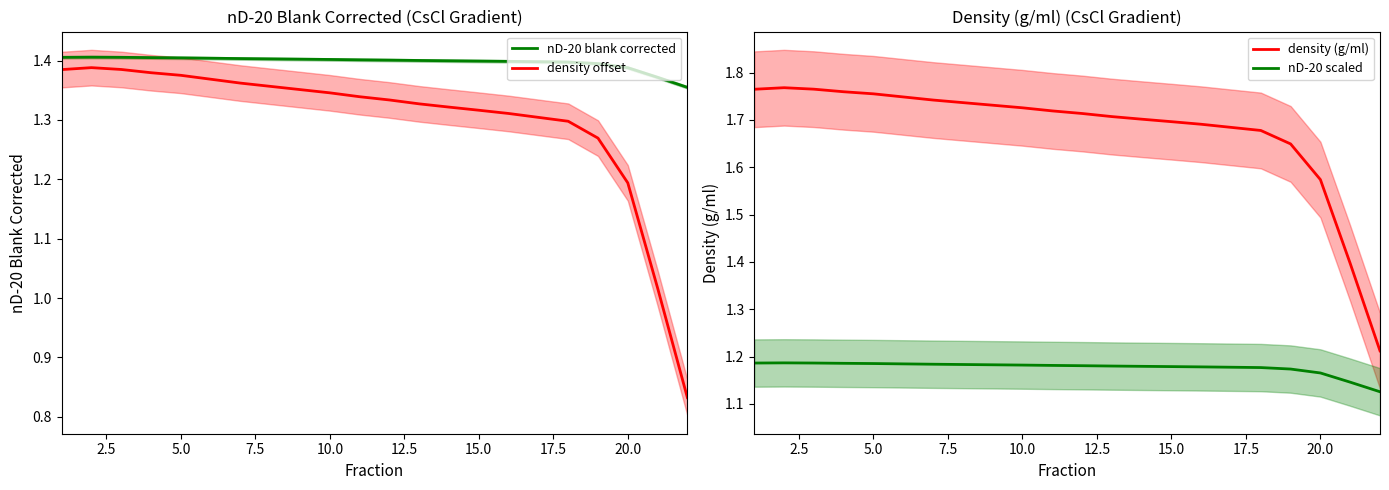

True or false: nD-20 blank corrected has more than 2 interior local peaks.

False